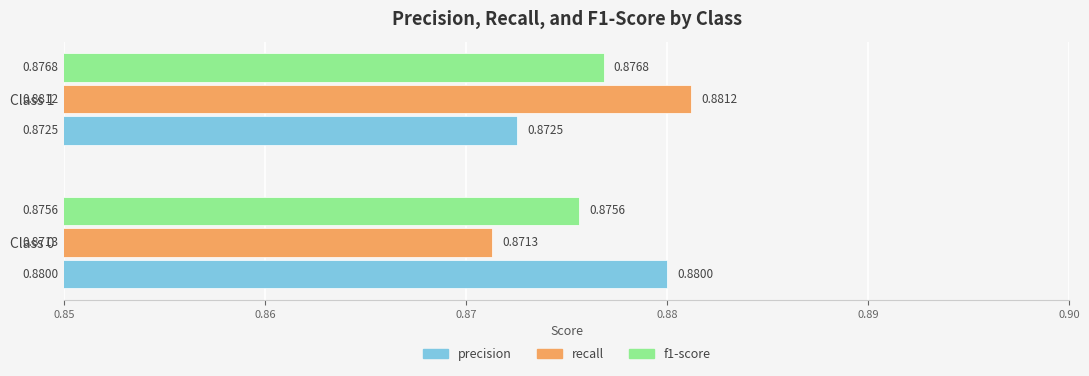

What is the total value across all series at Class 1?

2.6